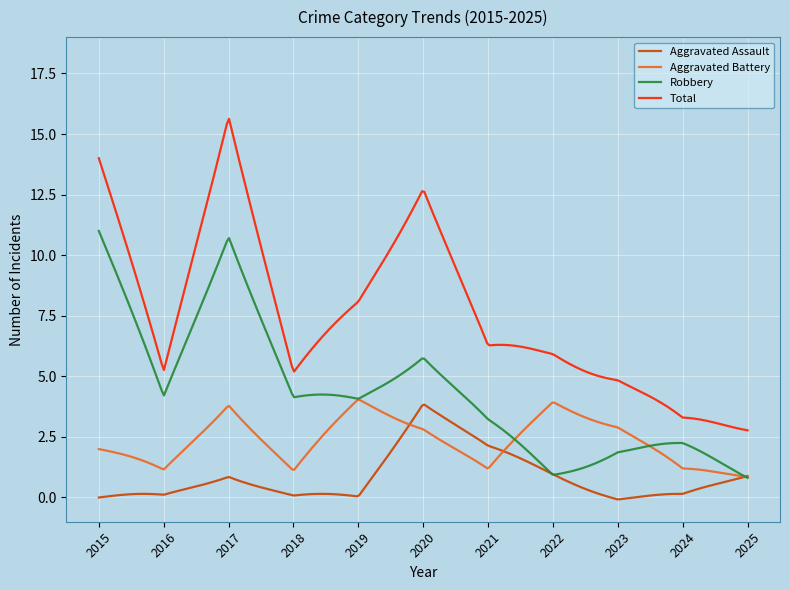

Which series has the widest spread of values?

Total